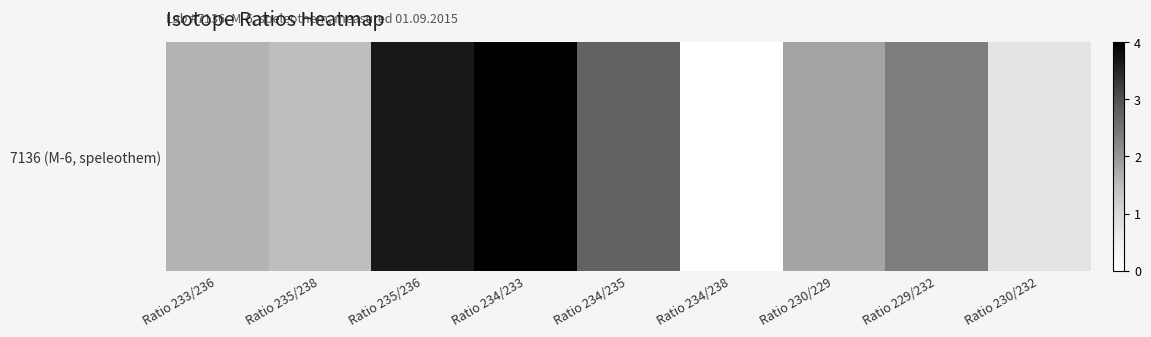

List the labels in order of value, smallest first.

Ratio 234/238, Ratio 230/232, Ratio 235/238, Ratio 233/236, Ratio 230/229, Ratio 229/232, Ratio 234/235, Ratio 235/236, Ratio 234/233